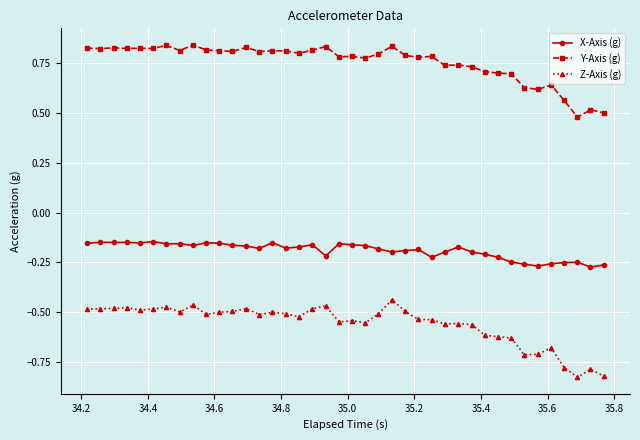

Which series has the largest total across all categories?

Y-Axis (g)